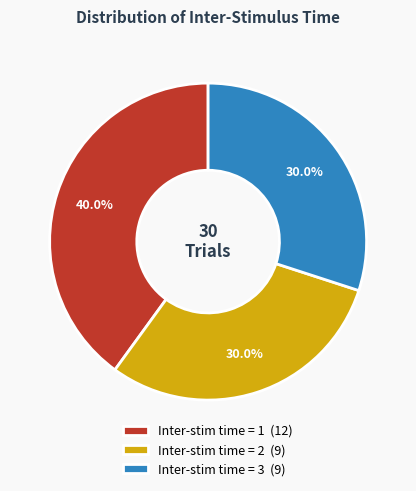

Is there any slice that represents more than half of the pie?

No